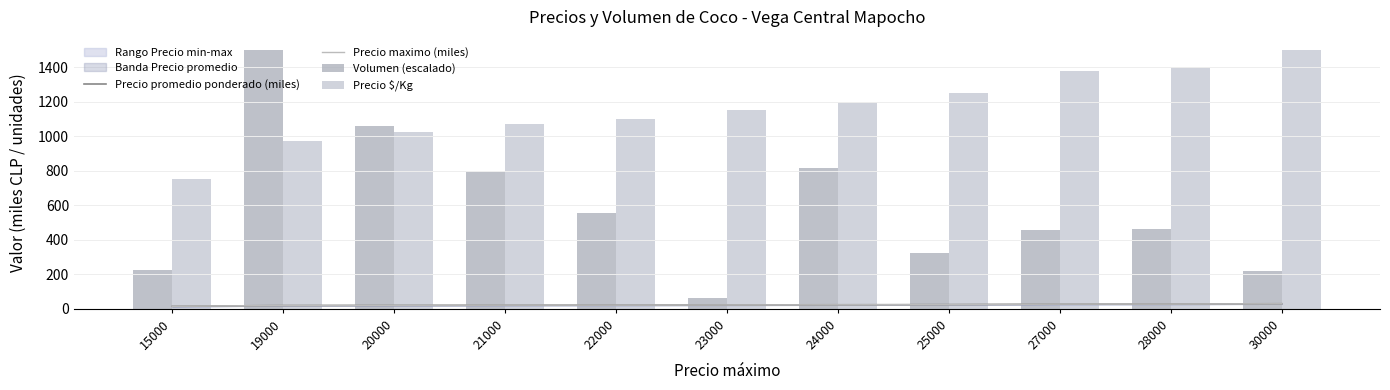

What is the total value across all series at 21000?

1909.9